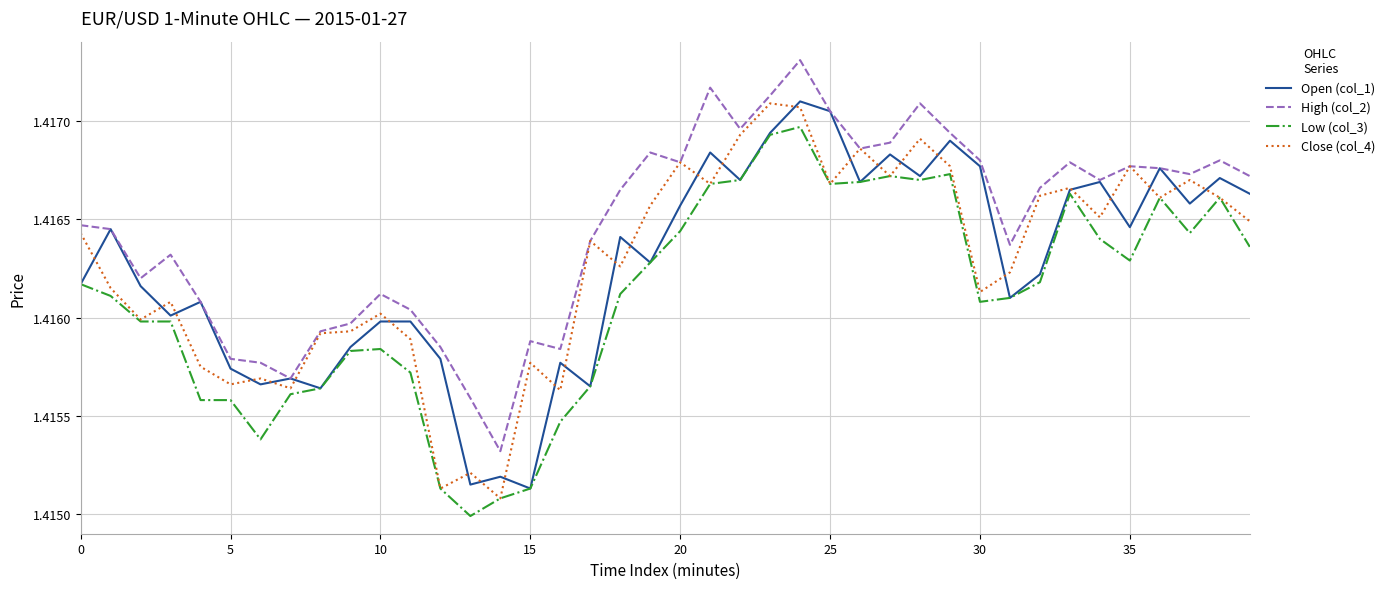

Which series has the largest total across all categories?

High (col_2)